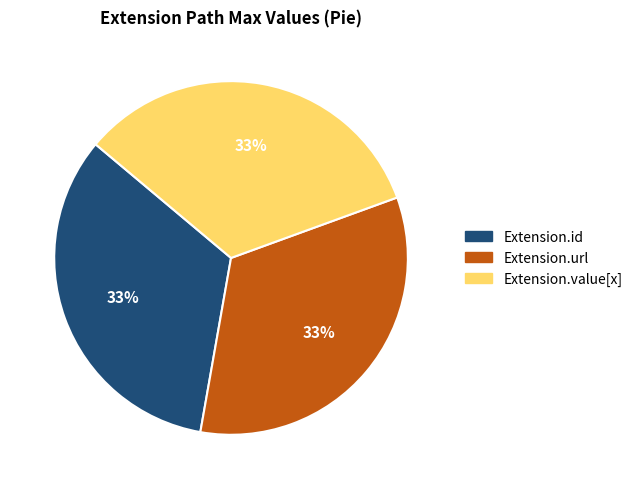

How many slices are in this pie chart?

3